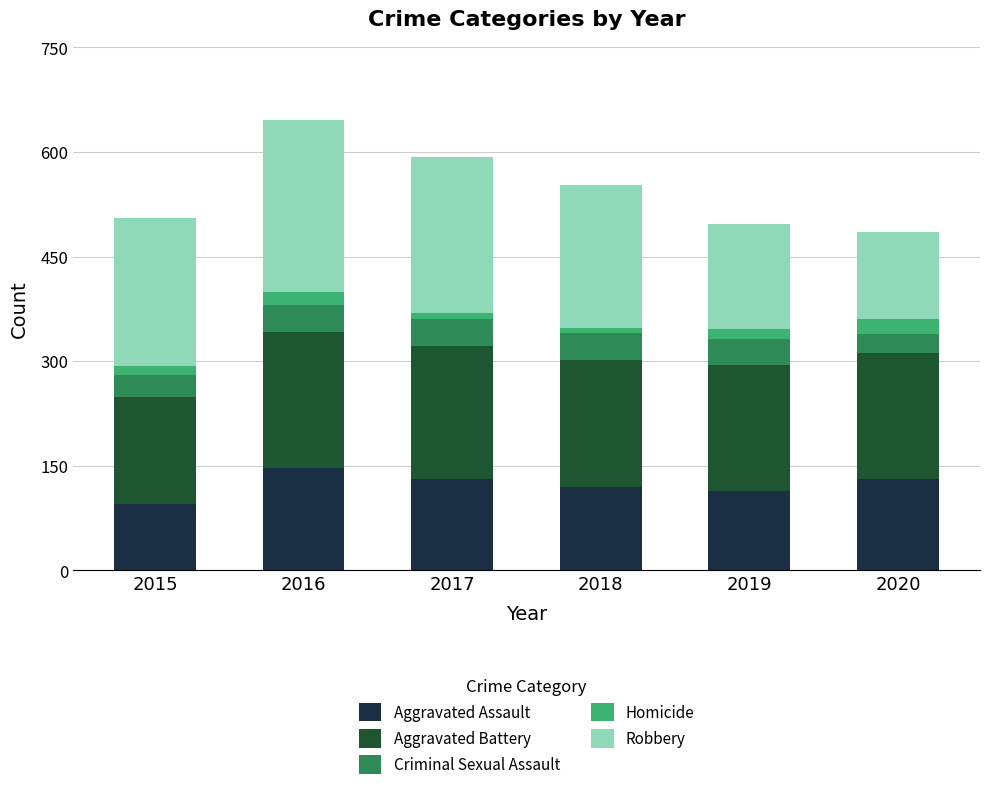

How many bars are there in total?

6